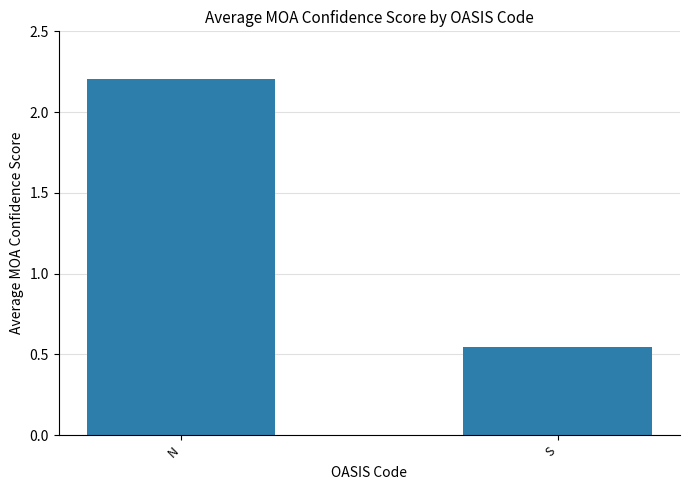

Which category has the highest value across all series?

N